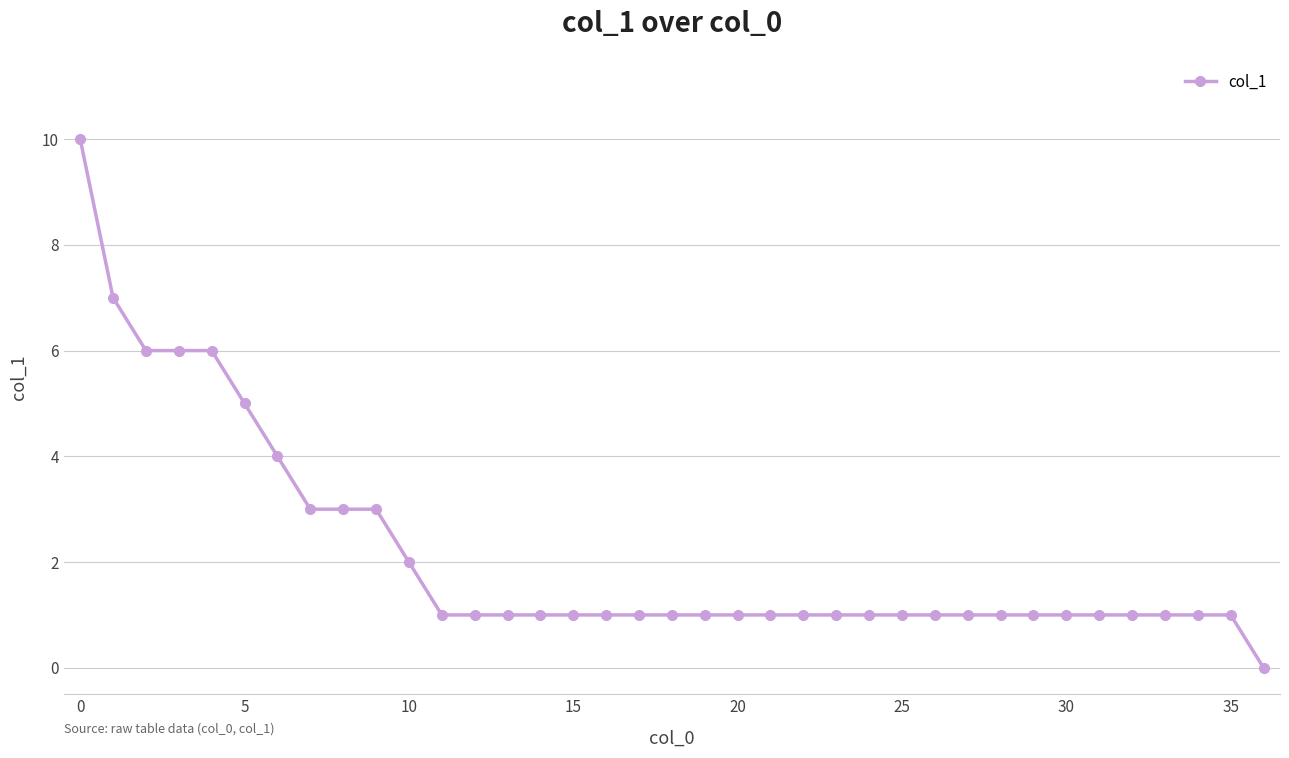

What is the greatest value displayed?

10